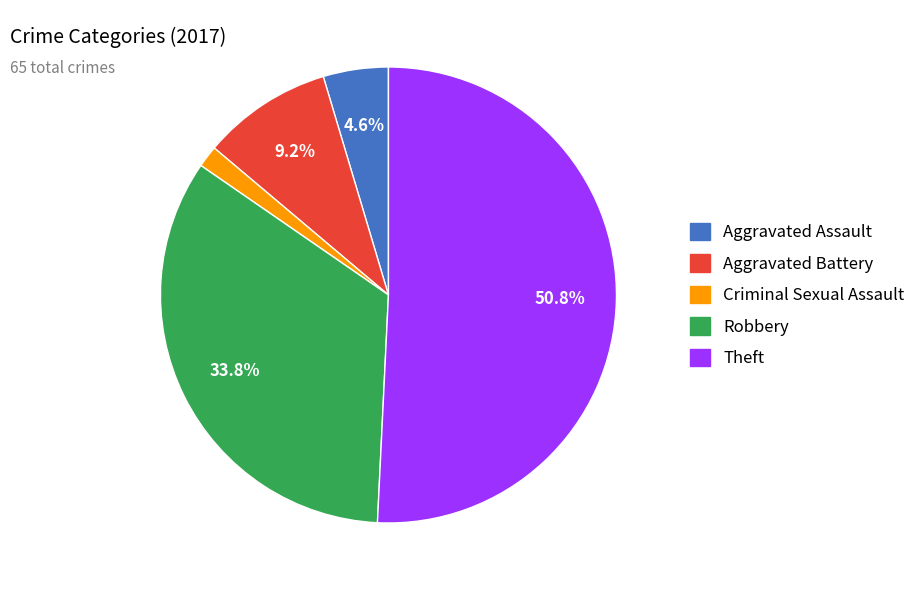

To the nearest percent, what is the average slice percentage?

20%